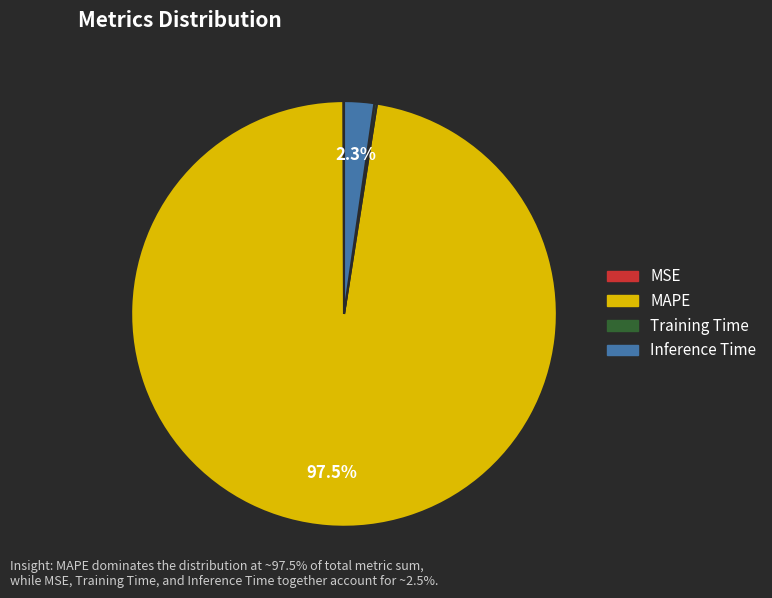

Which category has the biggest portion of the pie?

MAPE